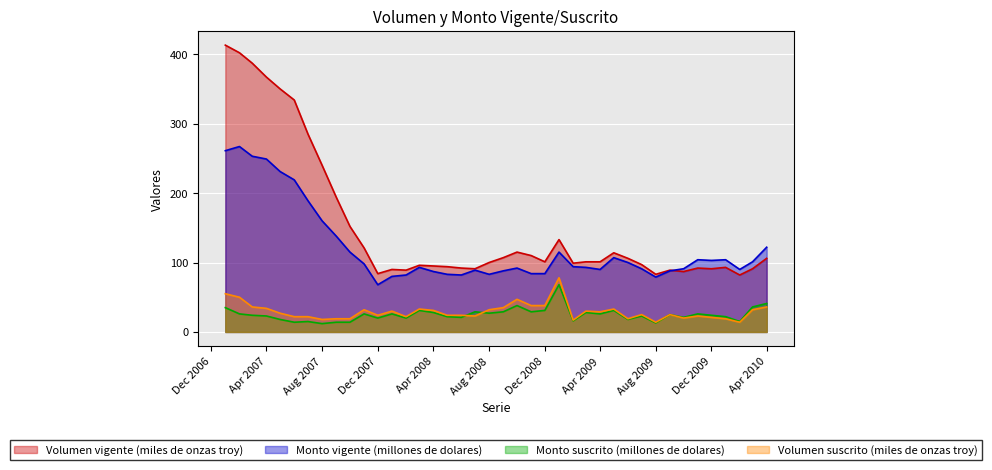

Which series has the largest total across all categories?

Volumen vigente (miles de onzas troy)